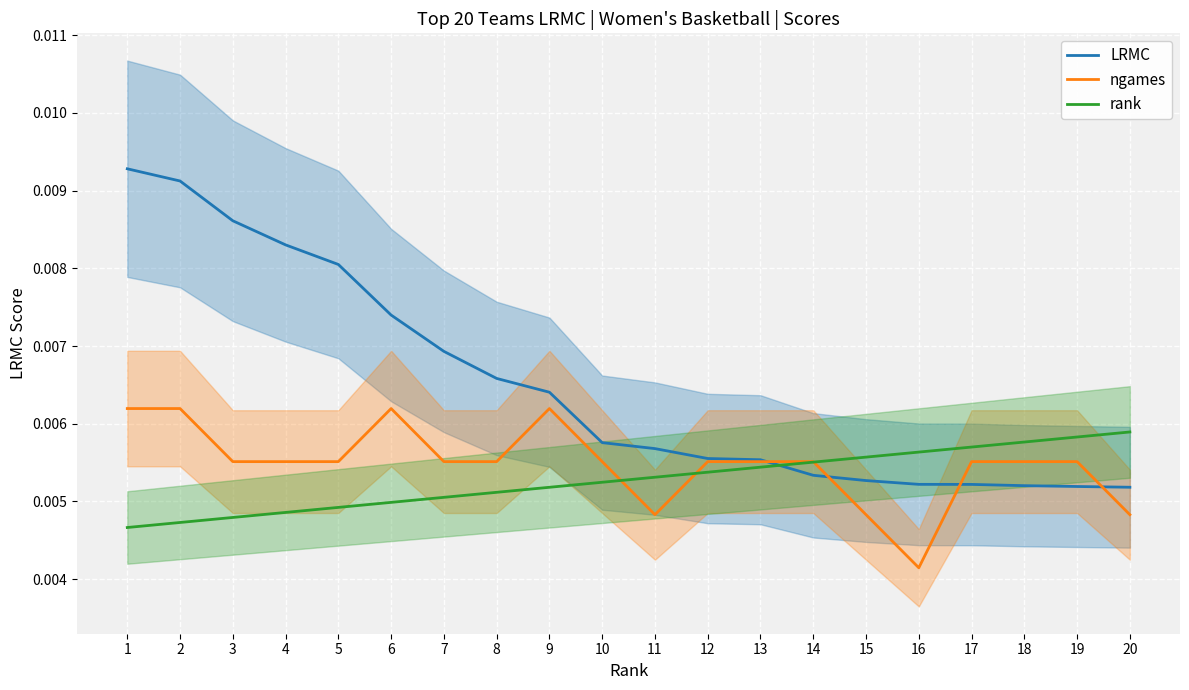

Count the rank values in the range 0 to 1.

20